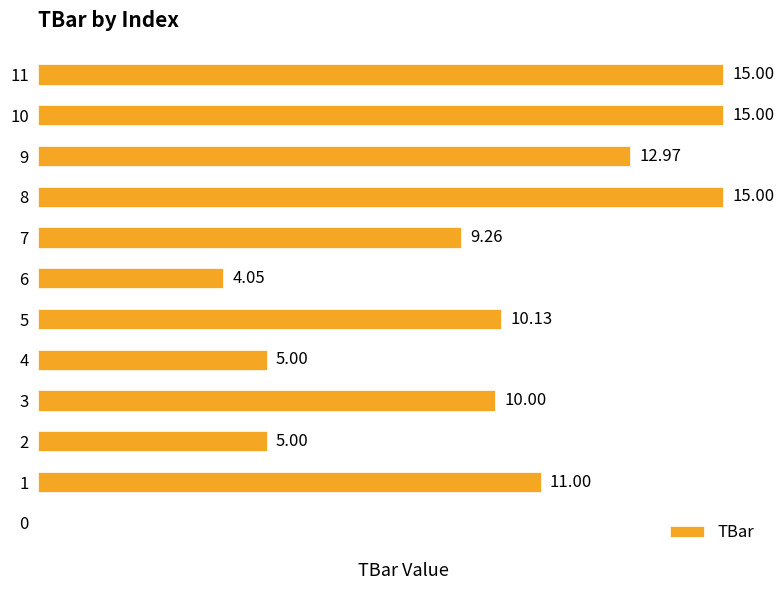

True or false: the data shows 22.5 at 9.

False